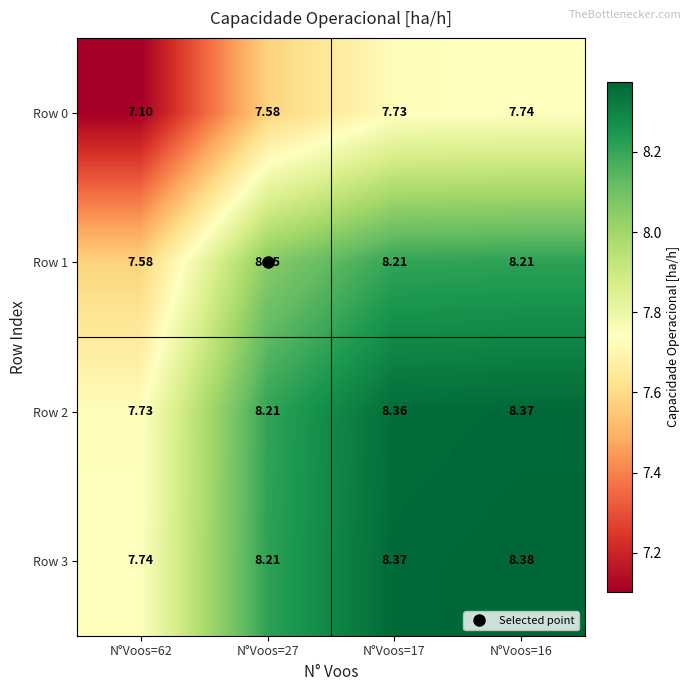

Count the number of categories in the chart.

4